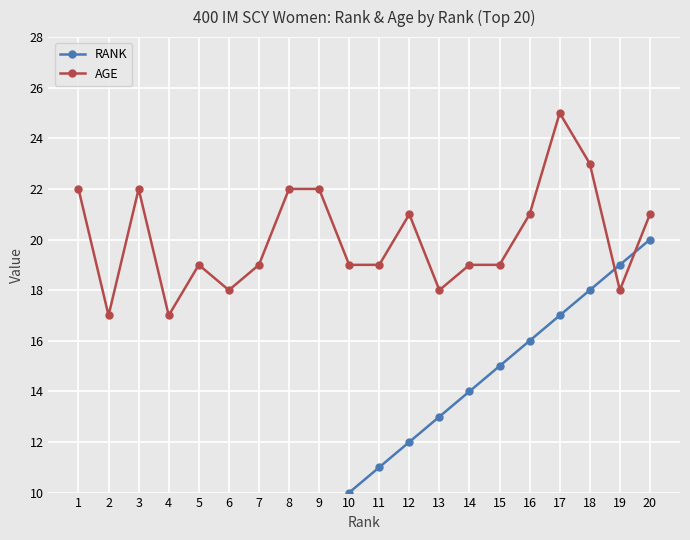

What is the sum of the RANK values at 14 and 9?

23